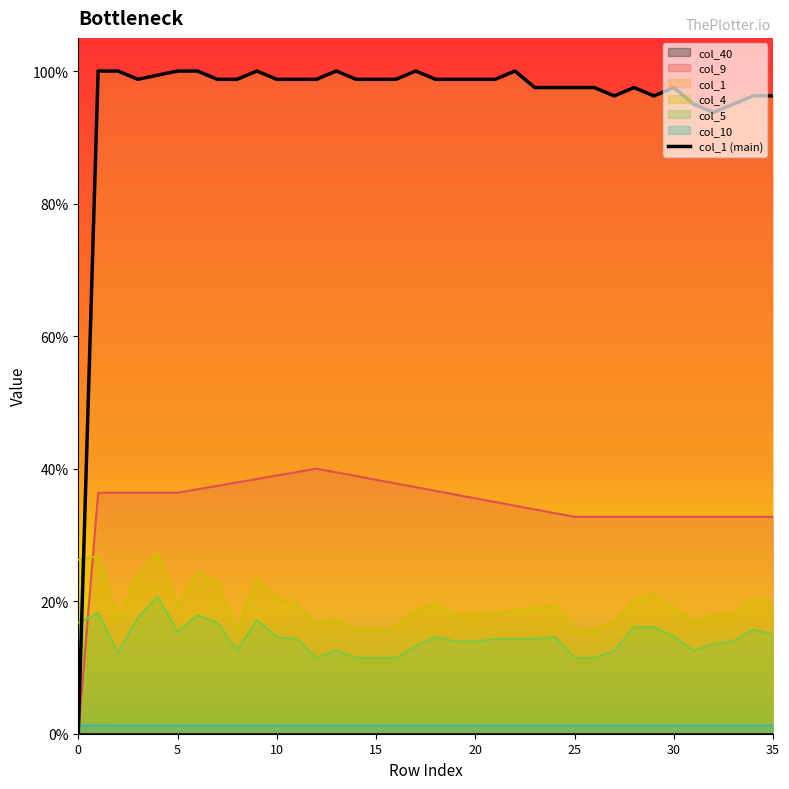

Which category has the highest value across all series?

5